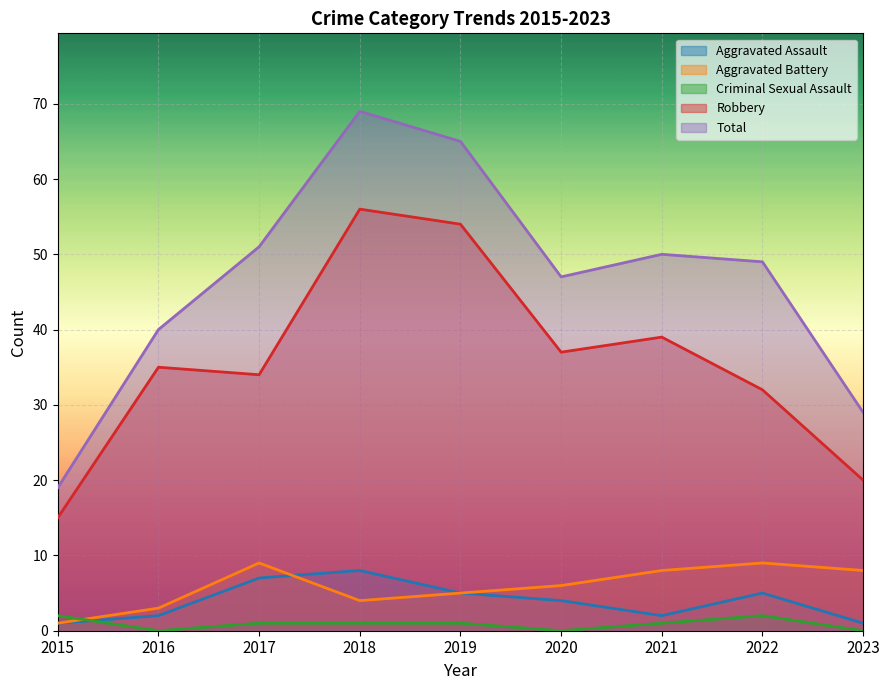

How many Aggravated Assault values are between 2 and 5?

5